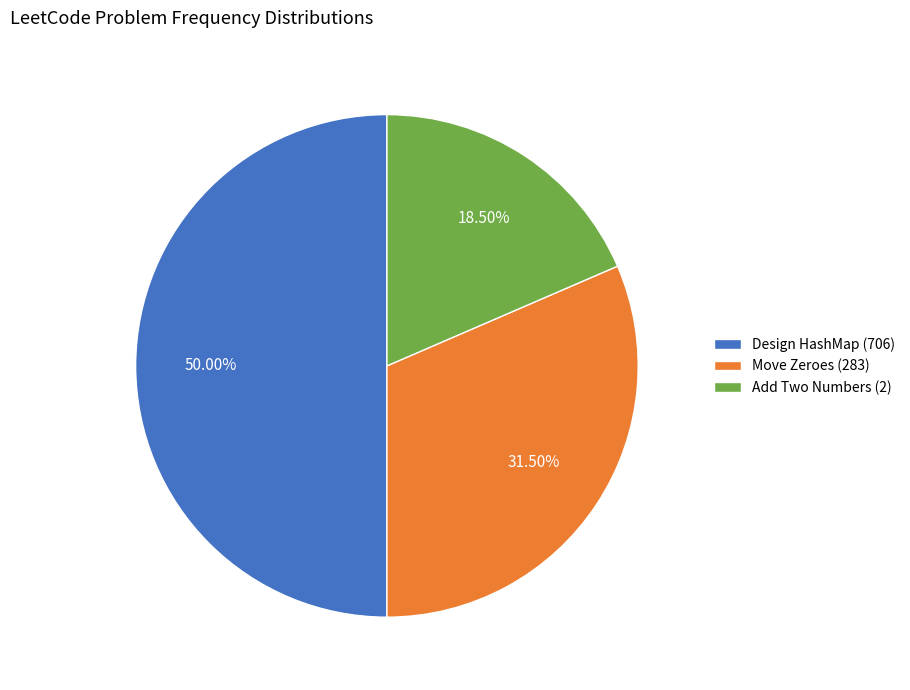

Between Design HashMap (706) and Move Zeroes (283), which is larger?

Design HashMap (706)